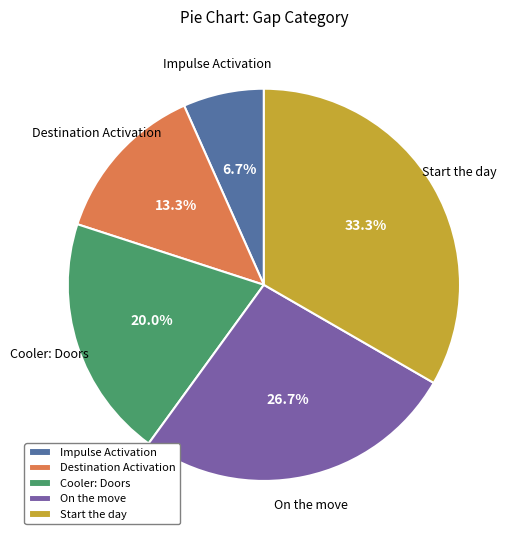

How much of the chart is everything except Impulse Activation?

93.3%